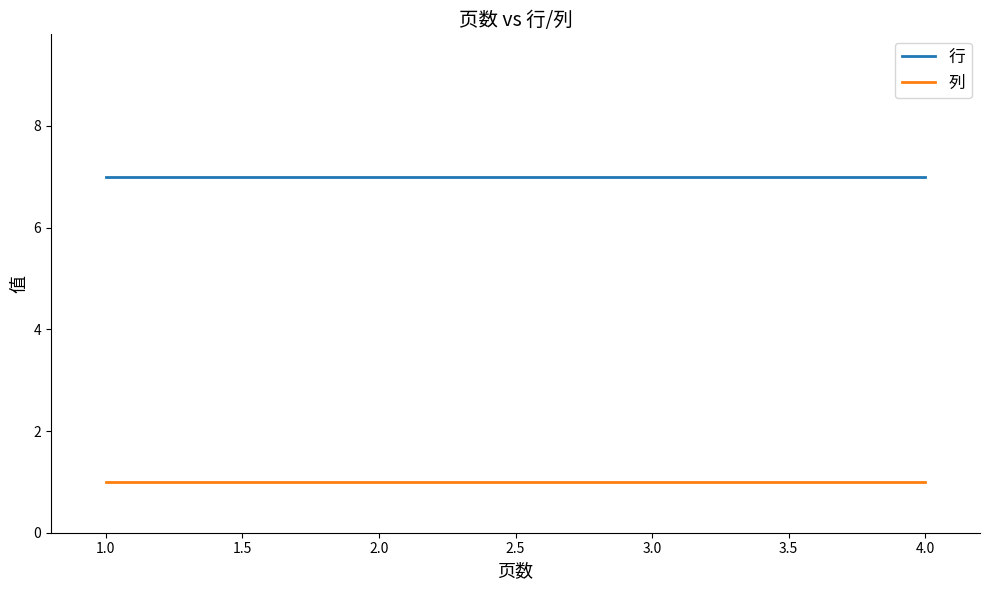

What is the maximum value shown in the chart?

7